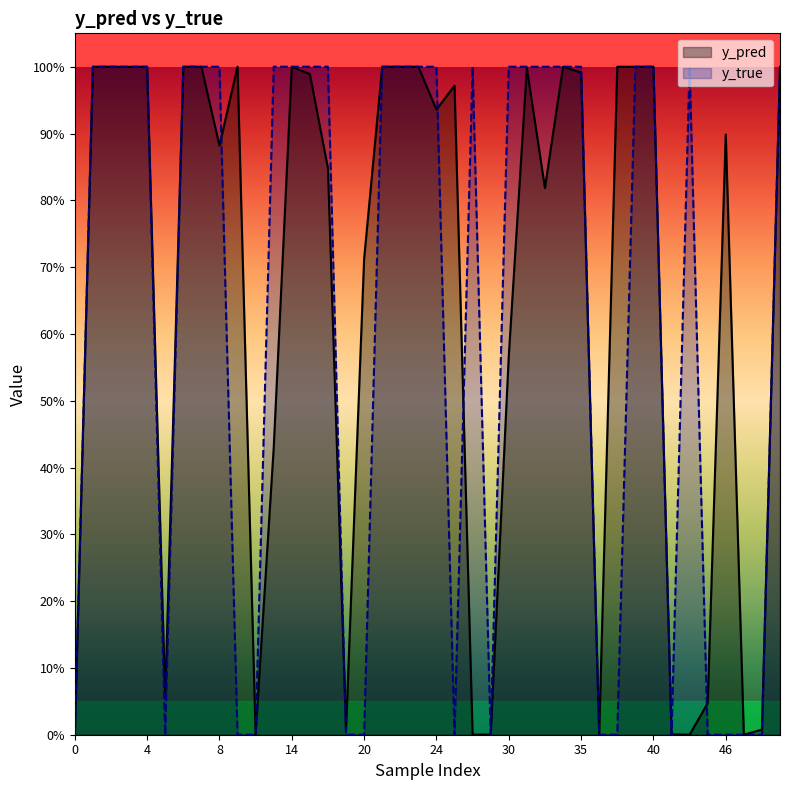

What are all the series names shown in the legend?

y_pred, y_true